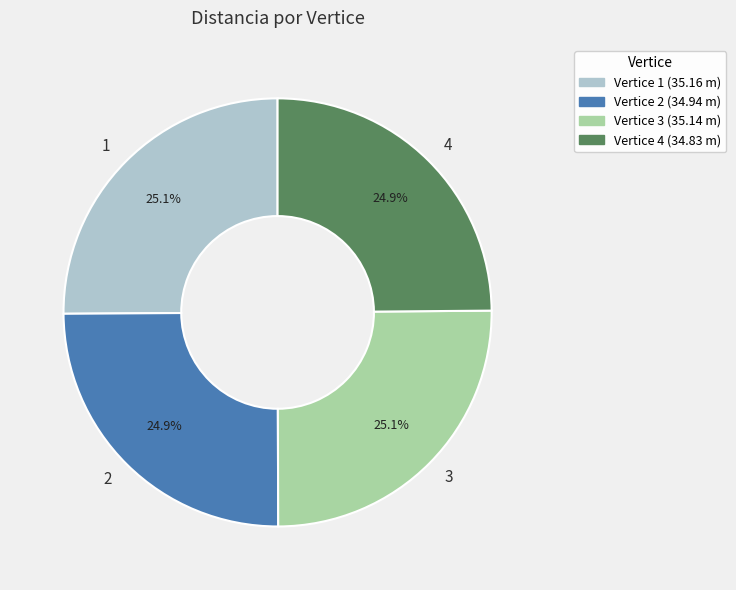

What percentage is NOT represented by 4?

75.1%